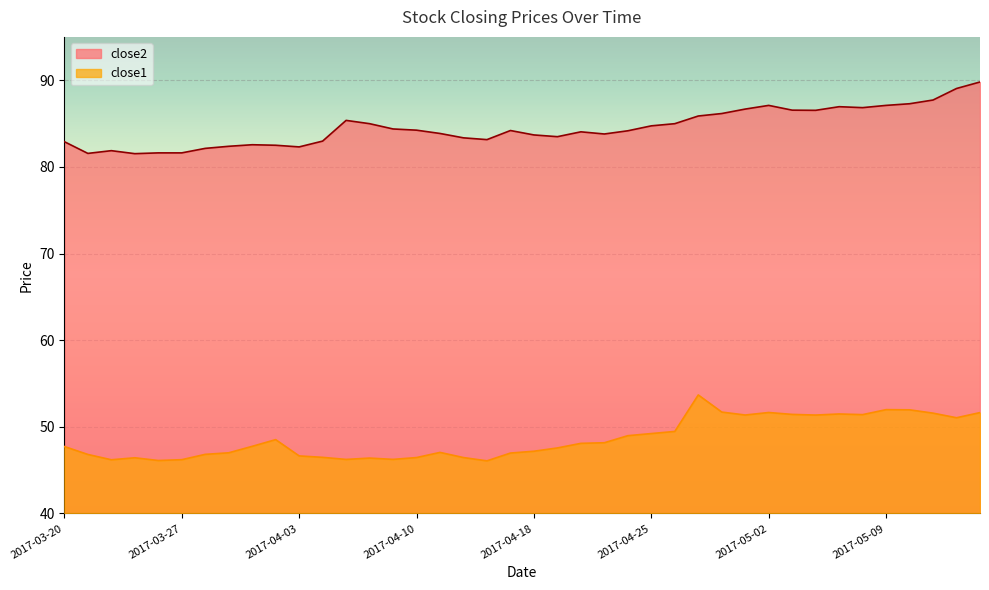

Is the value of close1 at 2017-05-12 greater than the value of close2 at 2017-04-21?

No